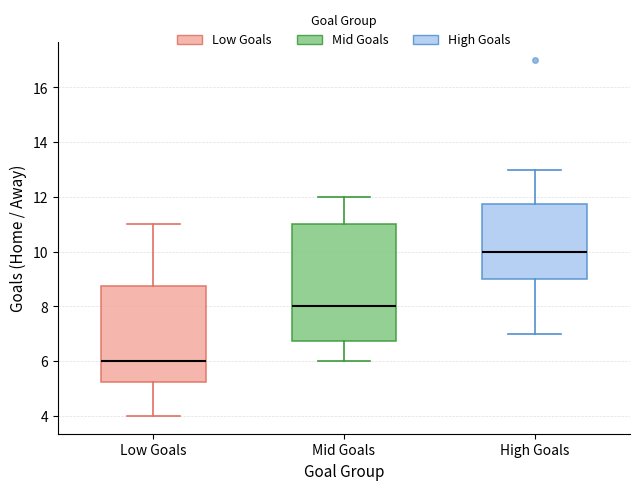

Reading left to right, read every box against the y-axis: the position of its median line, the range the box covers, and the ends of its whiskers. The values are not printed on the chart, so give them approximately, as read against the axis.

Low Goals: median 6.0, box 5.2 to 8.8, whiskers 4.0 to 11.0
Mid Goals: median 8.0, box 6.8 to 11.0, whiskers 6.0 to 12.0
High Goals: median 10.0, box 9.0 to 11.8, whiskers 7.0 to 13.0